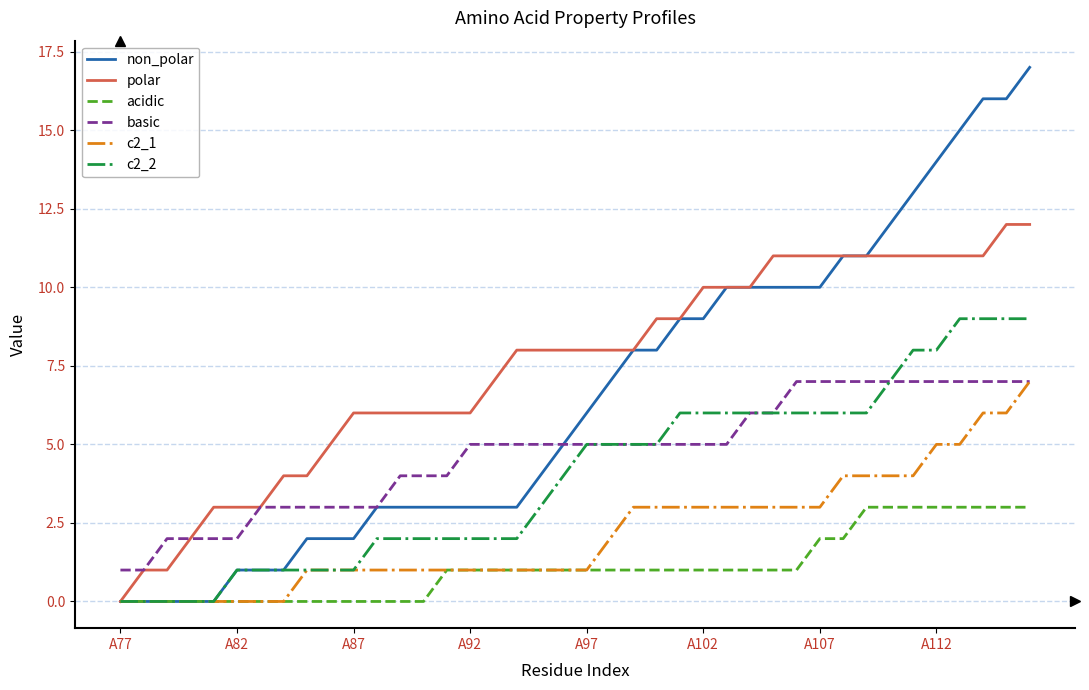

What is the difference between the second highest and minimum values in the c2_1 series?

6